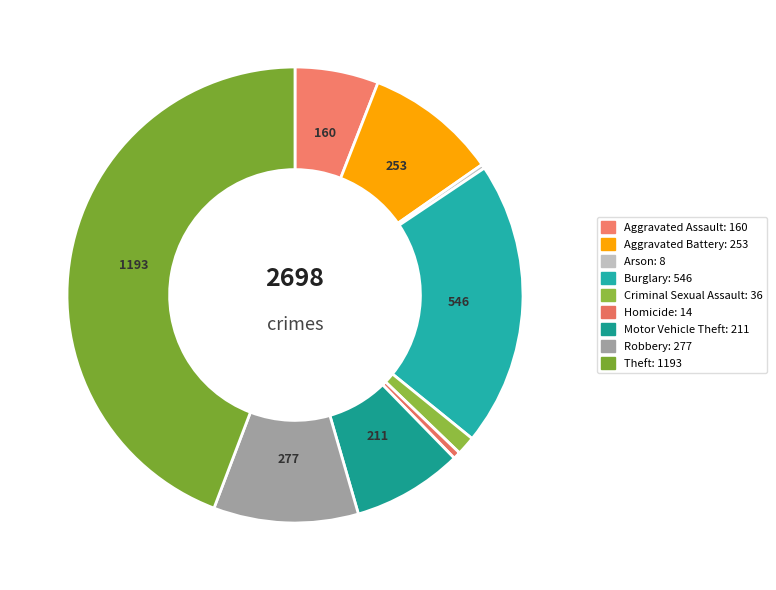

Rank the categories by value from highest to lowest.

Theft, Burglary, Robbery, Aggravated Battery, Motor Vehicle Theft, Aggravated Assault, Criminal Sexual Assault, Homicide, Arson